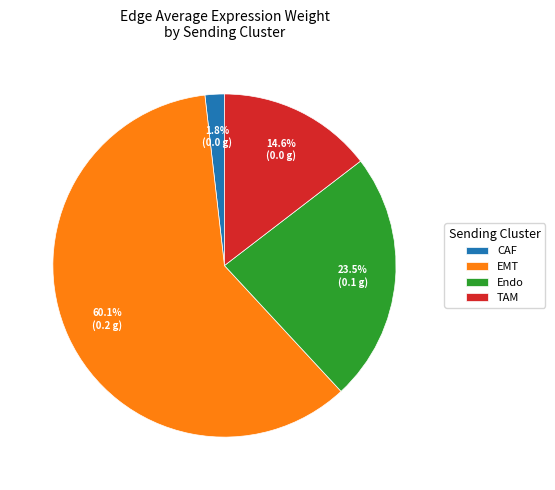

Do Endo and EMT together represent more than half of the pie?

Yes